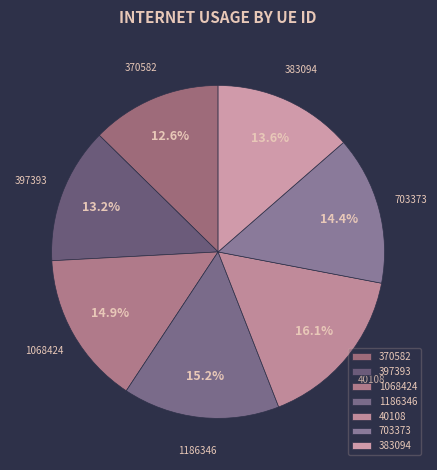

Approximately how many times larger is the value at 397393 compared to 703373?

0.9